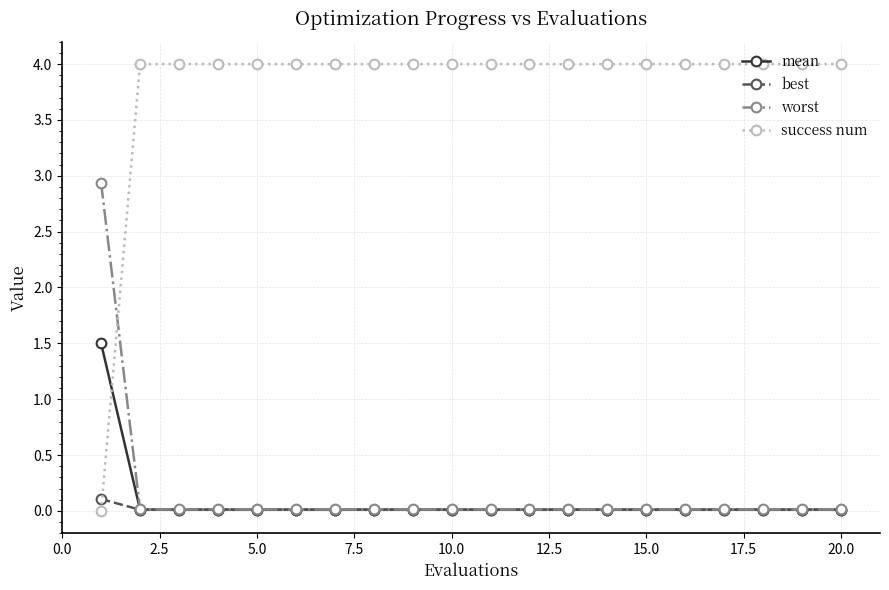

Which series has the widest spread of values?

success num